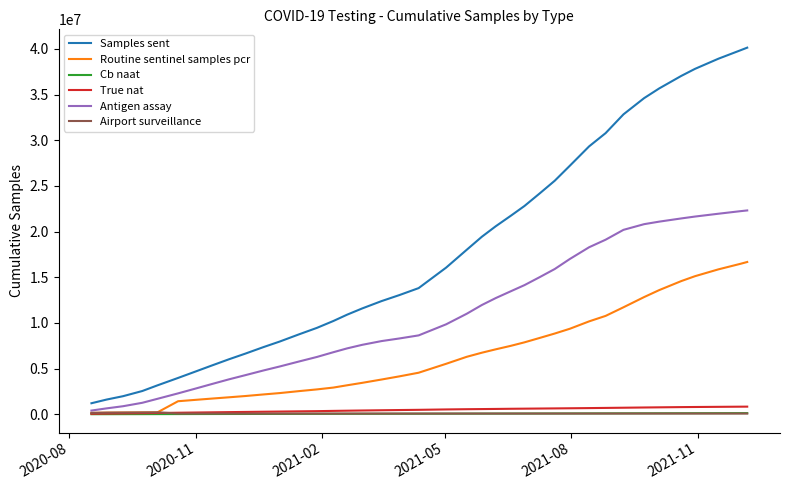

What is the difference between the maximum and minimum values in the Cb naat series?

117424